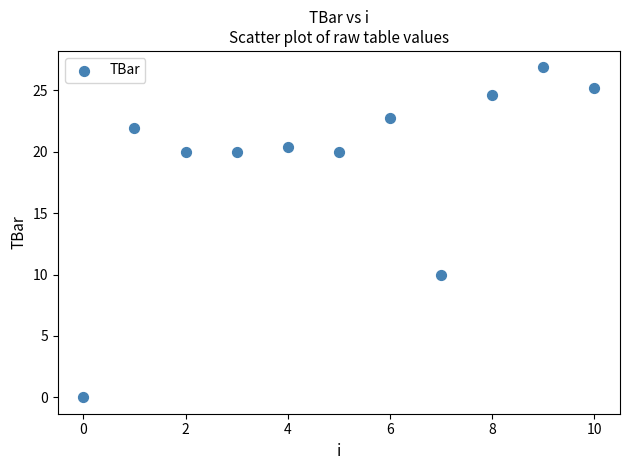

What is the average Y value?

19.3